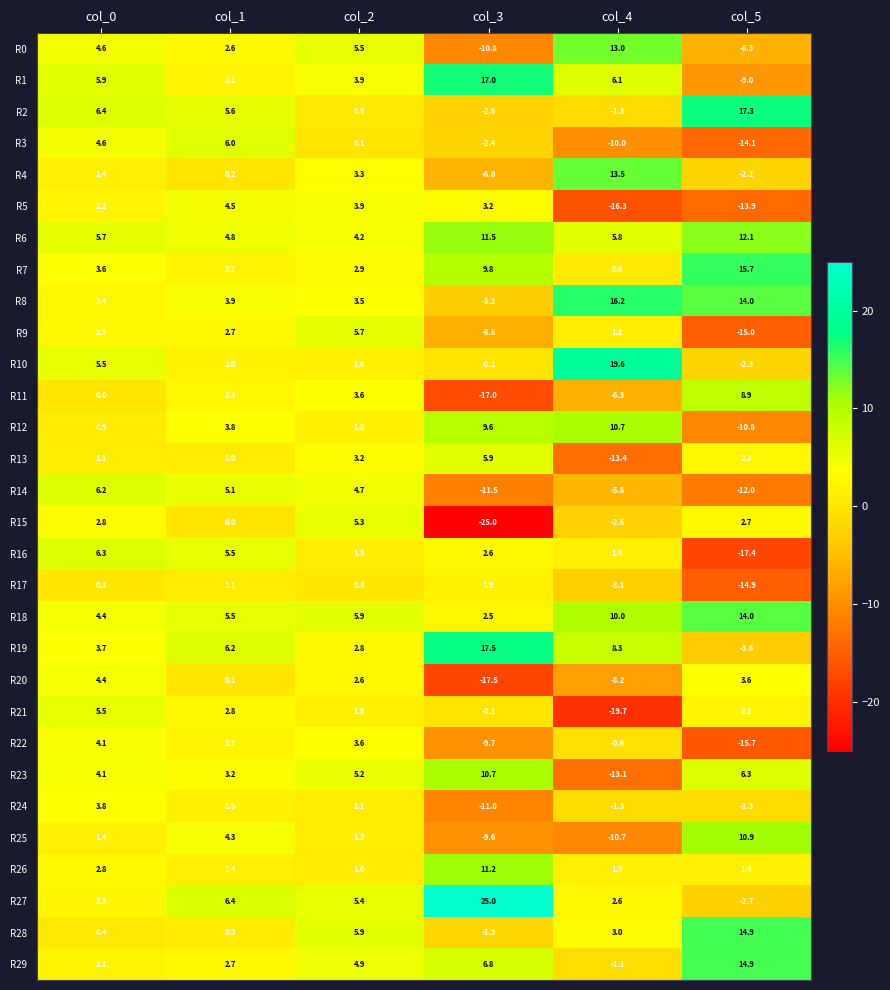

The R29 series shows 0.7 at col_1. True or false?

False